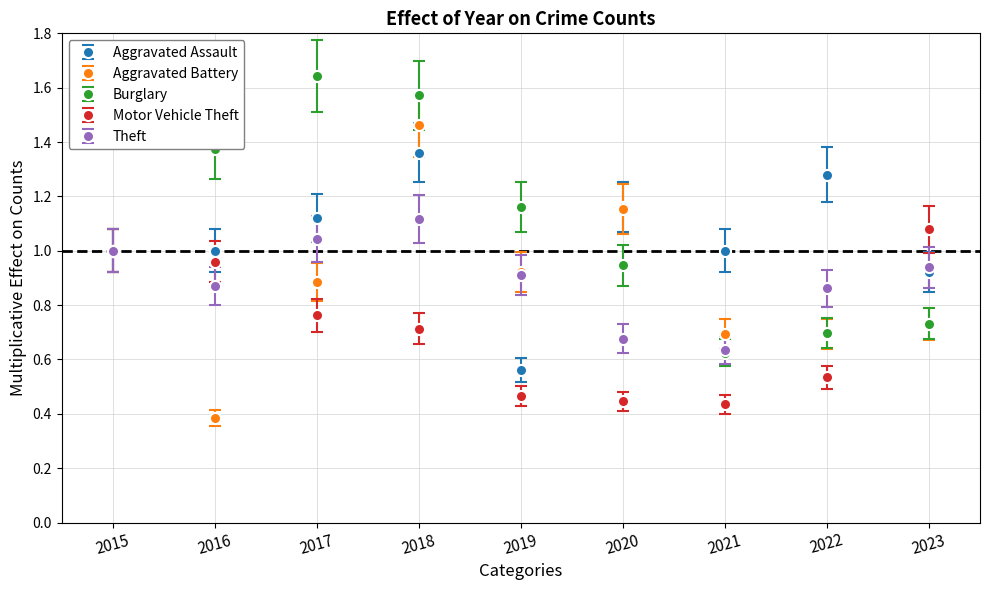

At which label is Aggravated Battery closest to 0?

2016